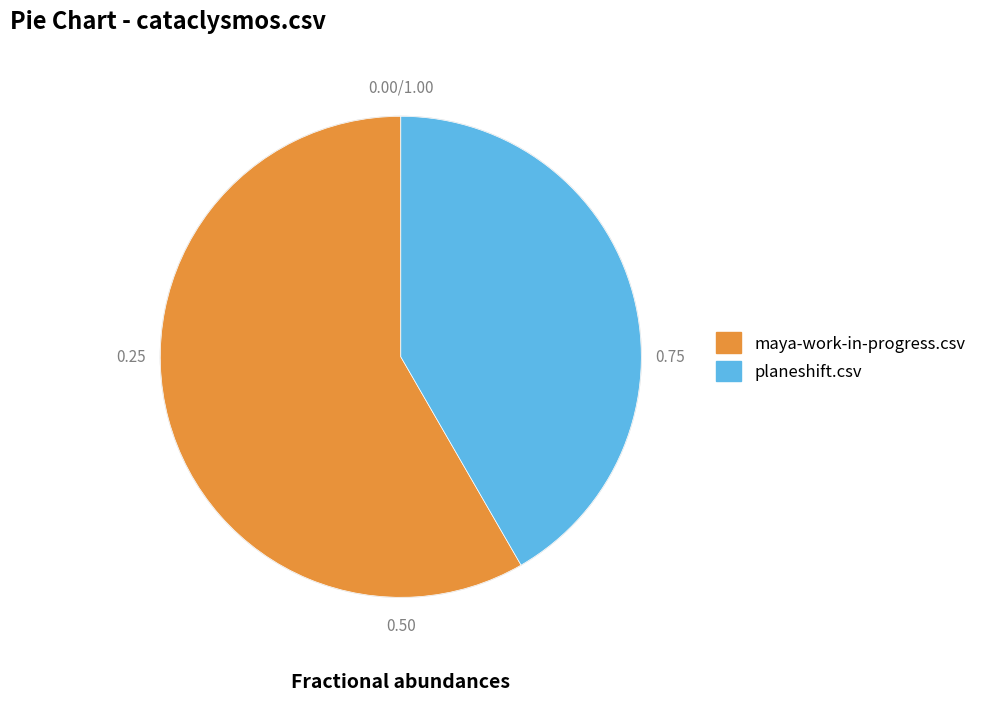

Between planeshift.csv and maya-work-in-progress.csv, which is larger?

maya-work-in-progress.csv